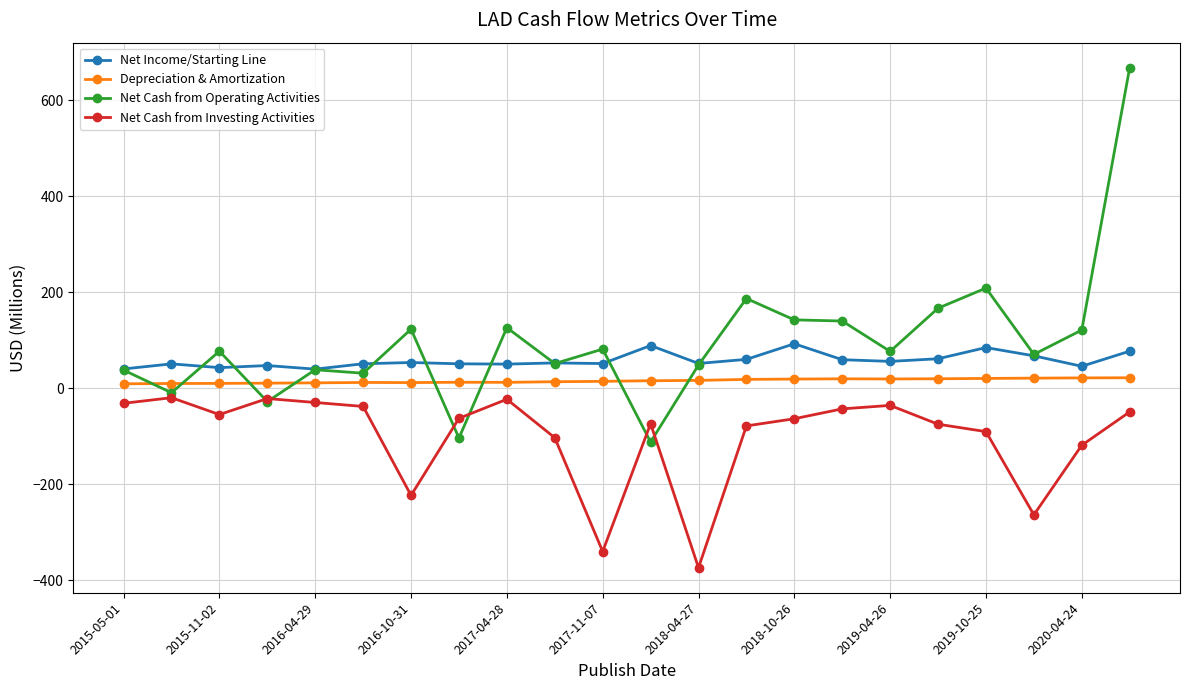

Which series has the largest range (max minus min)?

Net Cash from Operating Activities